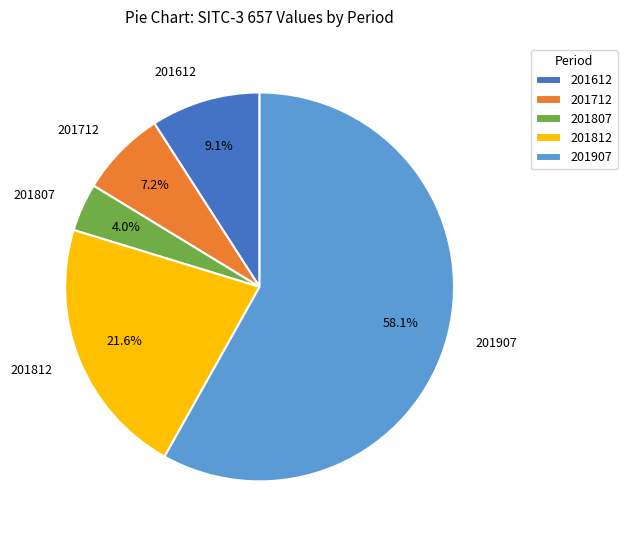

Is the sum of 201812 and 201807 greater than half?

No